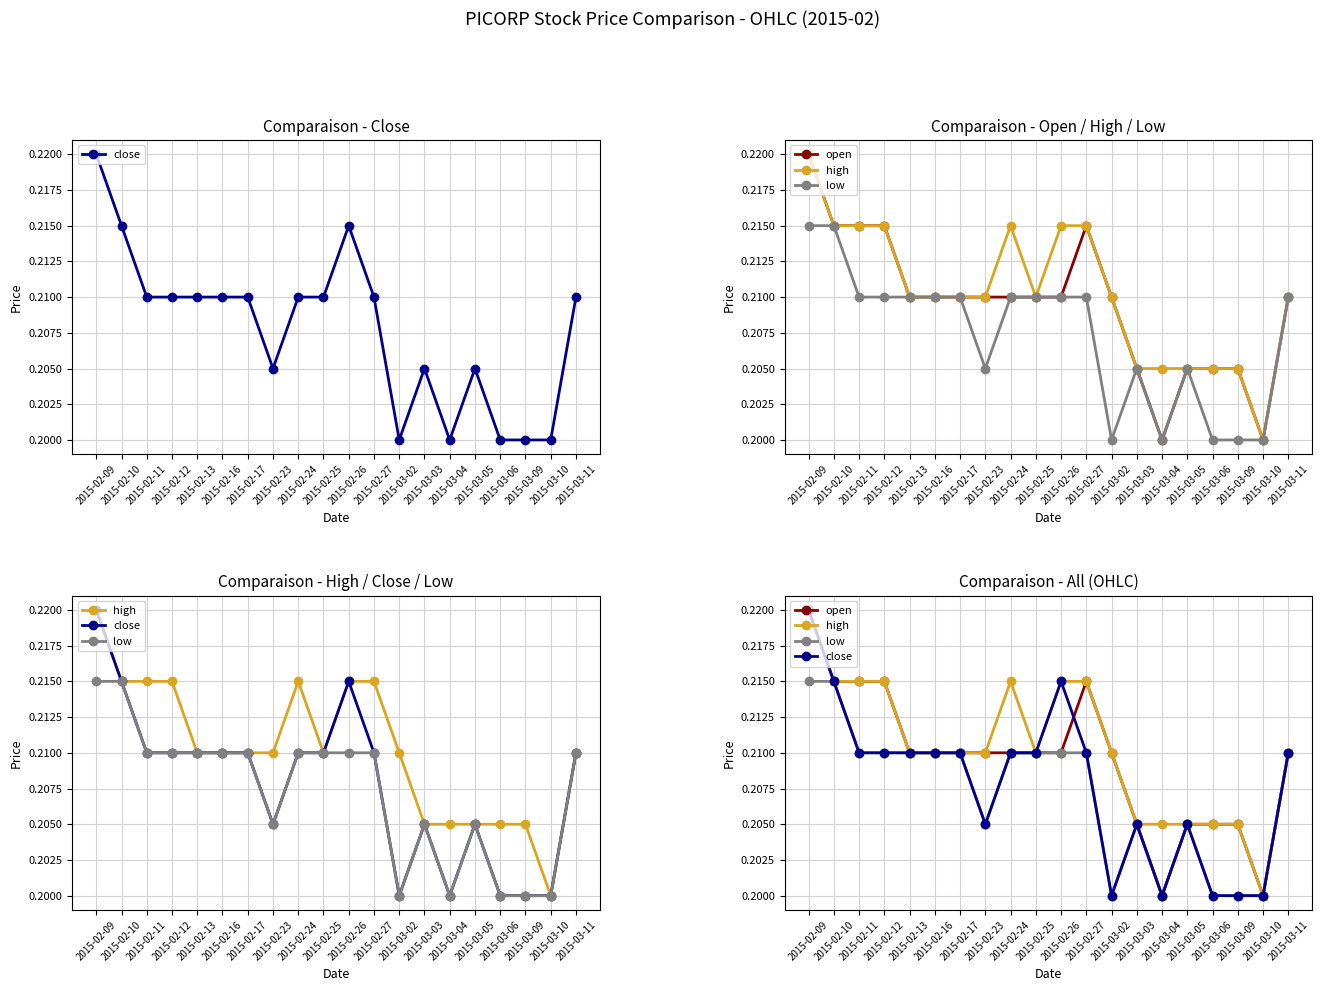

What is the value of the low point at the 6th from the left?

0.2